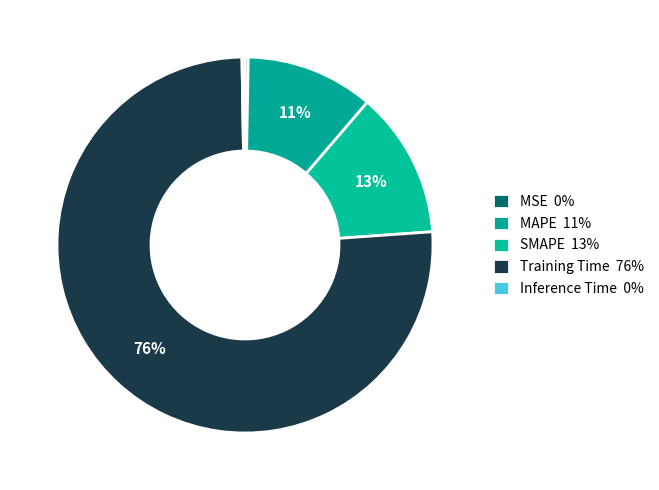

Is SMAPE the majority of the pie?

No